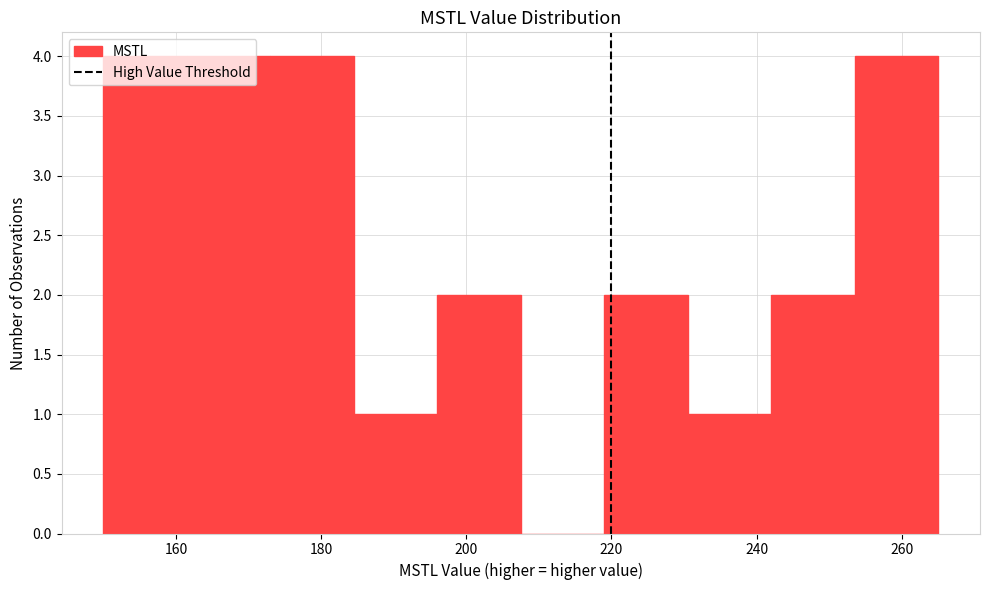

Reading left to right, transcribe this chart: for each bar, give the range it covers on the x-axis and its height. Neither the bar edges nor the heights are printed on the chart, so give them approximately, as read against the axes.

150 to 162: 4
162 to 174: 4
174 to 184: 4
184 to 196: 1
196 to 208: 2
208 to 220: 0
220 to 230: 2
230 to 242: 1
242 to 254: 2
254 to 266: 4